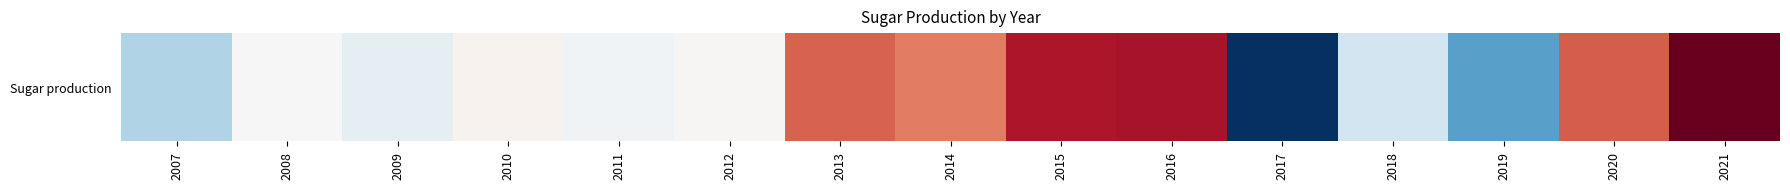

How many data points does each series have?

15